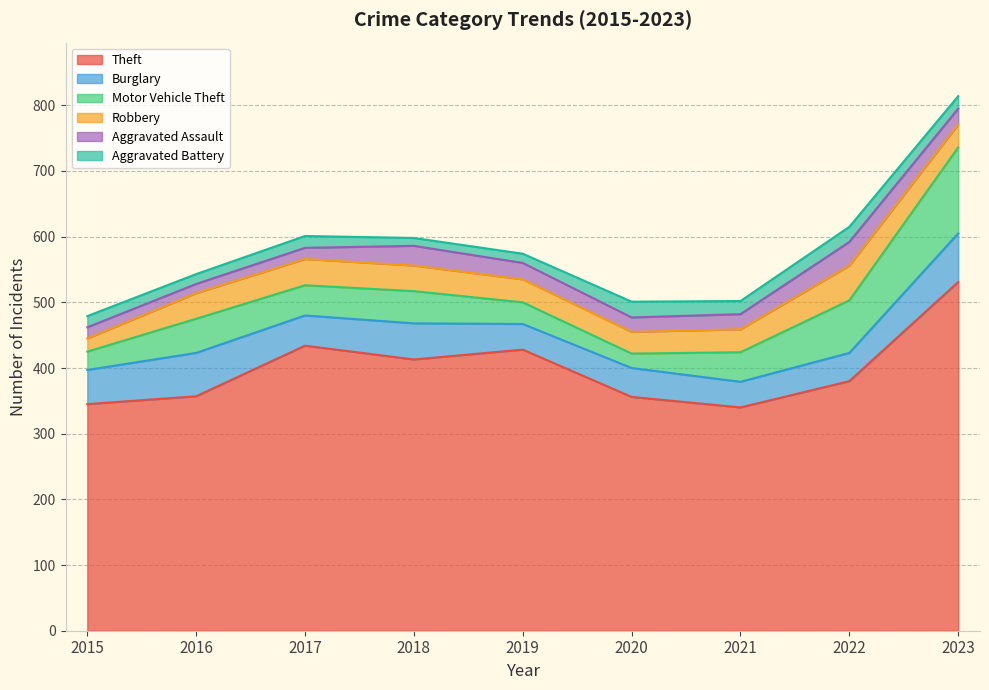

What is the minimum value for Aggravated Assault?

14